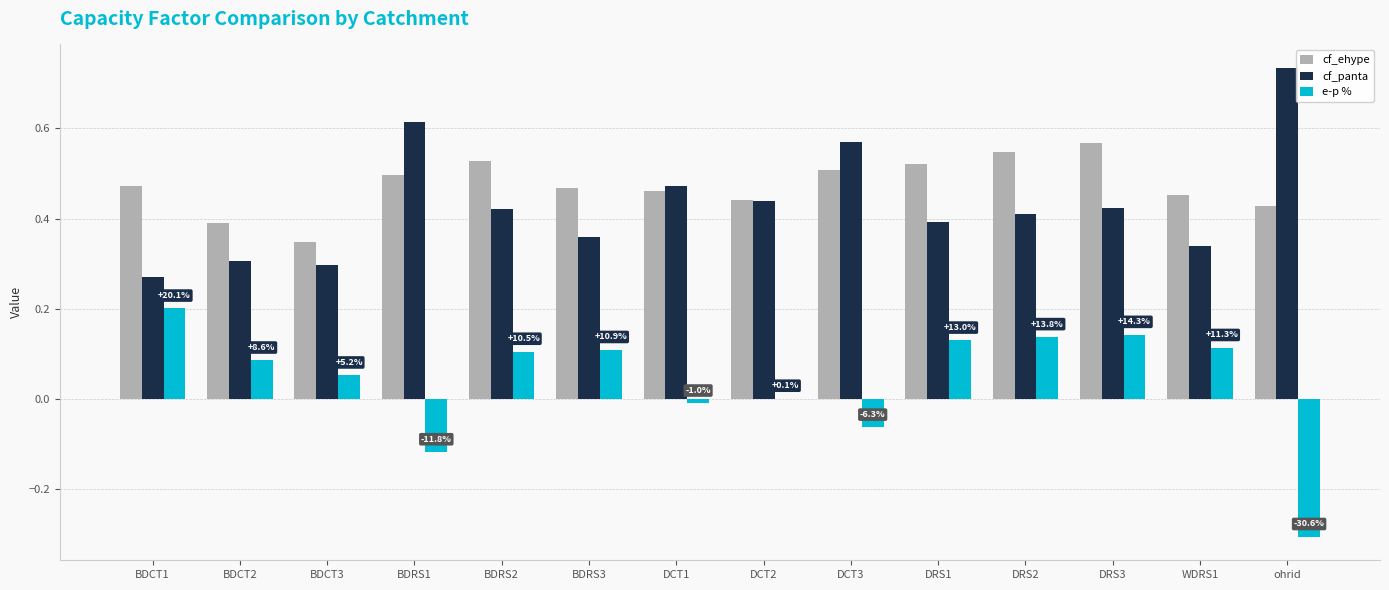

What is the total value across all series at DCT3?

1.0